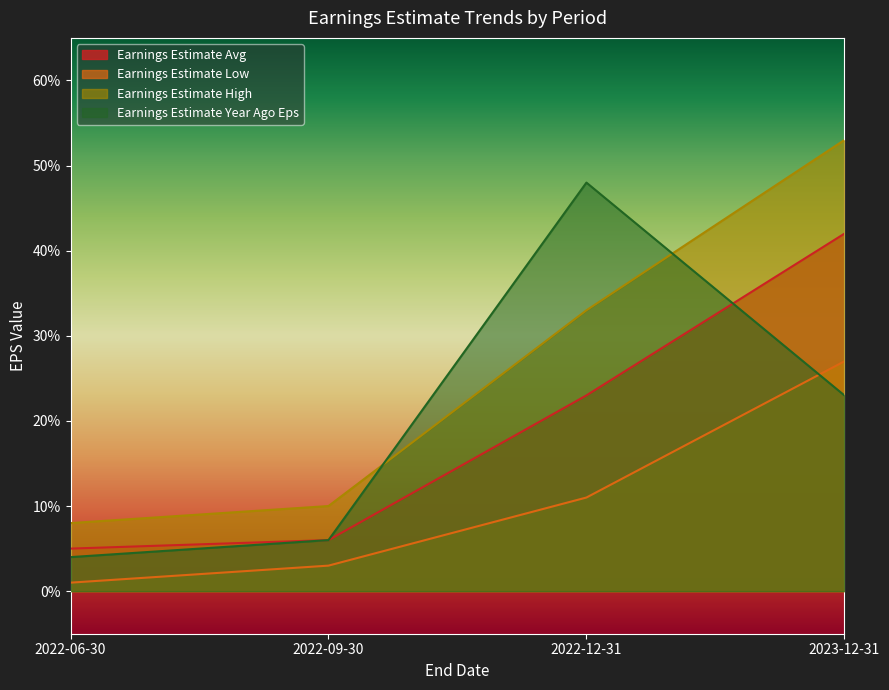

Rank the series at 2022-12-31 from highest to lowest value.

Earnings Estimate Year Ago Eps, Earnings Estimate High, Earnings Estimate Avg, Earnings Estimate Low